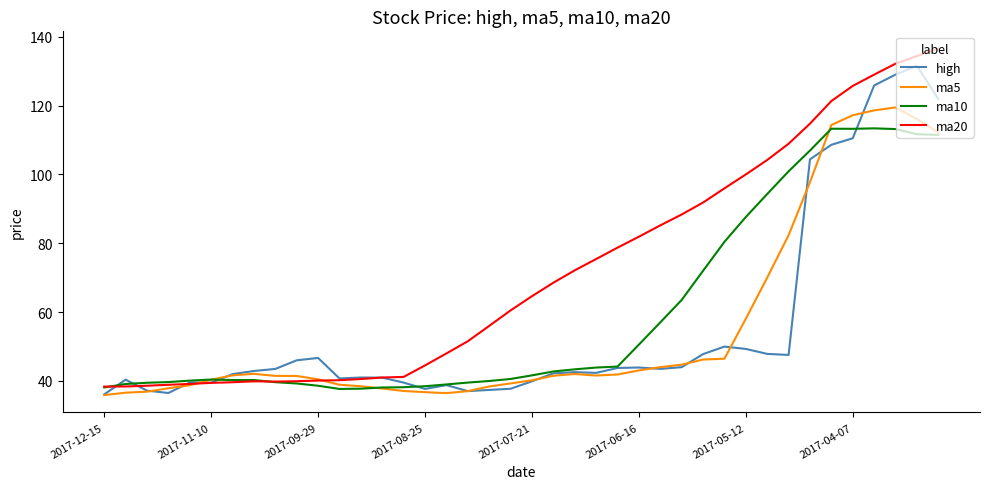

What is the maximum value shown in the chart?

136.5